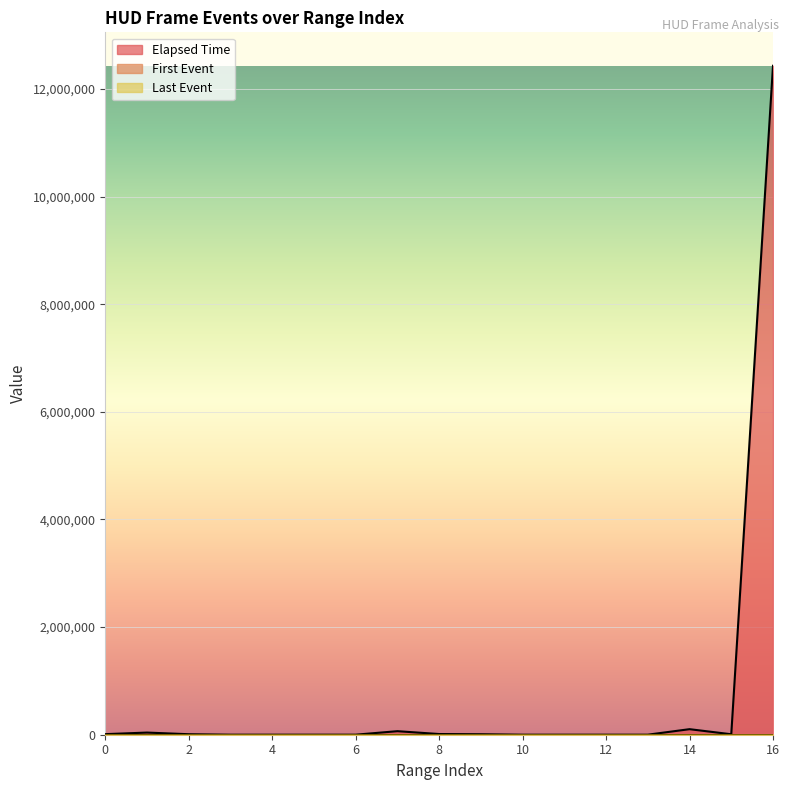

Which series changed the most between 6 and 13?

First Event